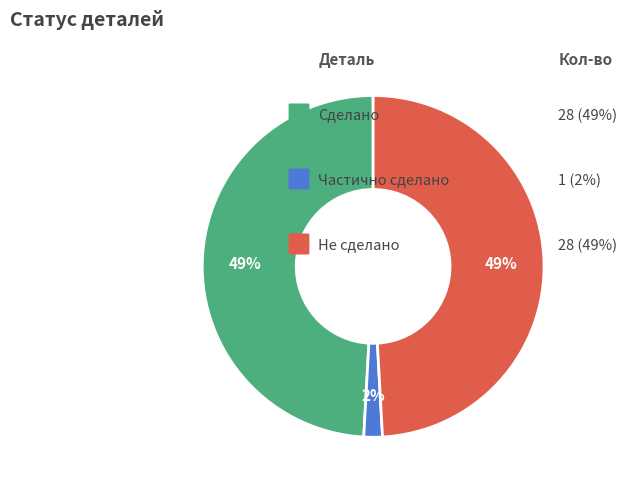

Count the number of slices in the pie.

3